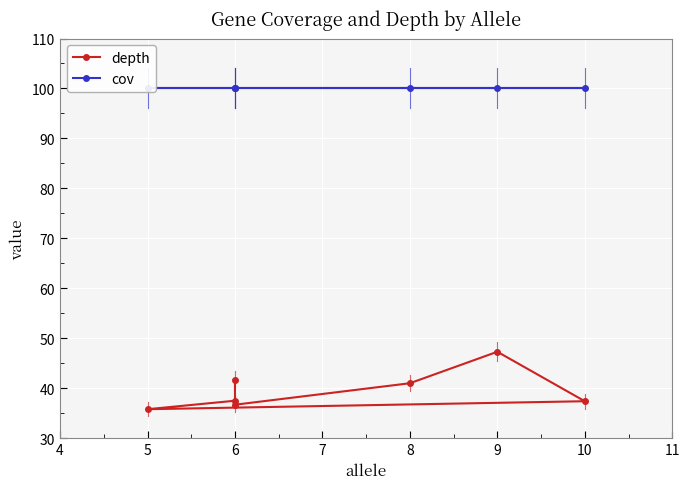

List the series in order of their overall mean, lowest first.

depth, cov